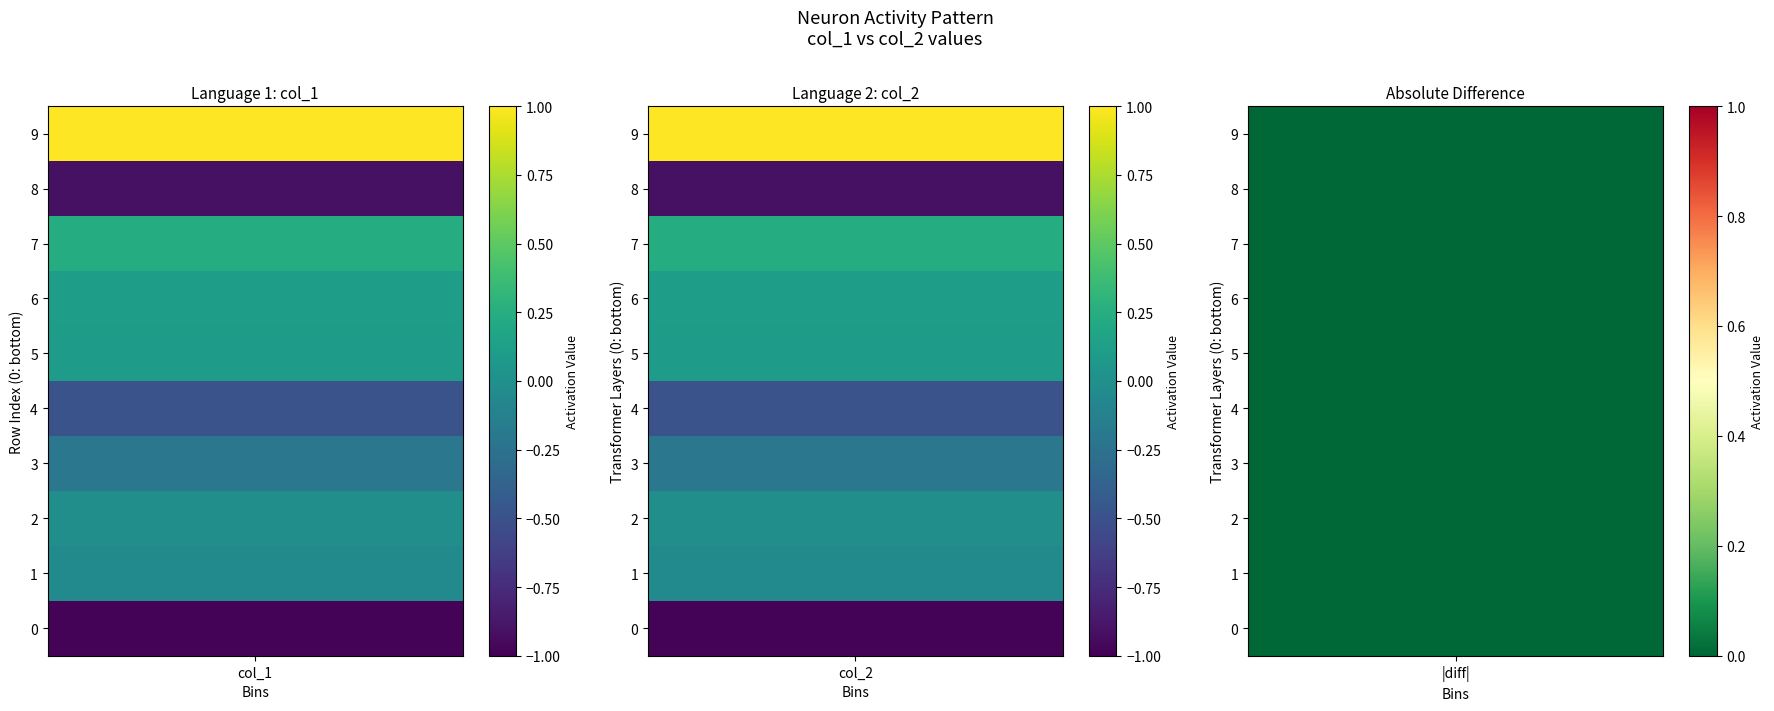

What is the total value across all series at 8?

-1.8